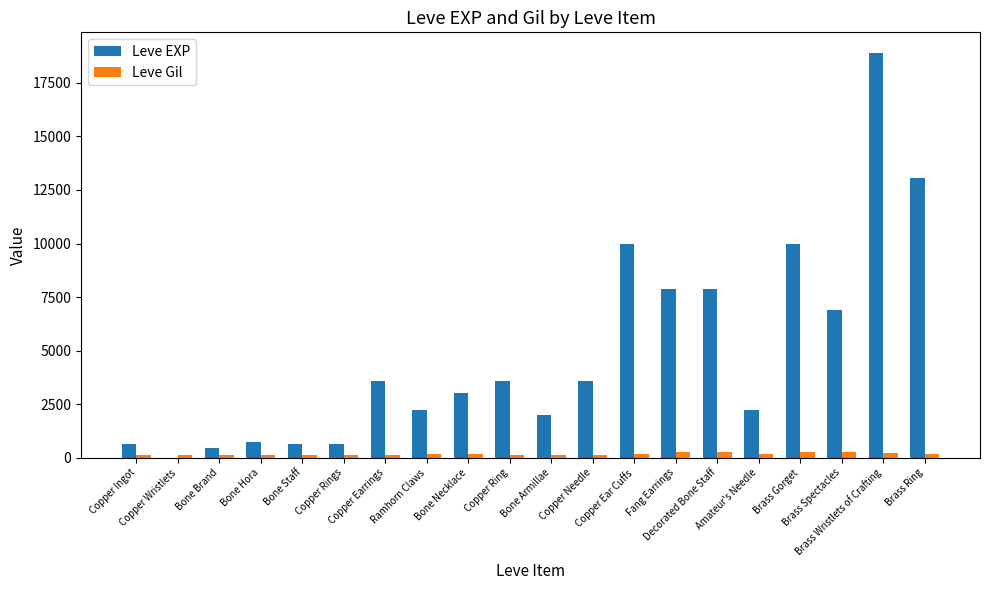

What is the sum of all Leve Gil values?

3447